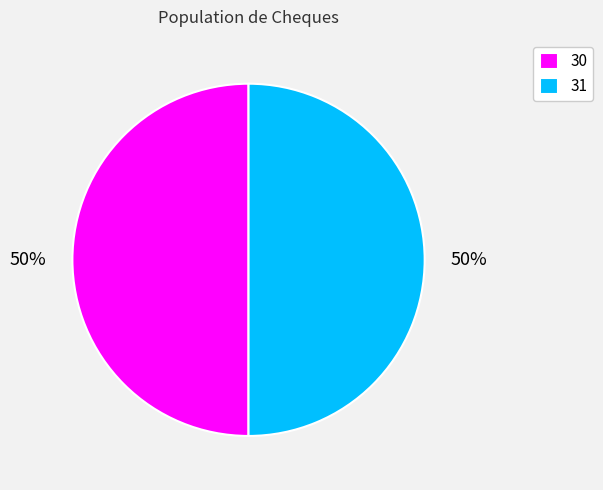

What percentage is the 30 slice, to the nearest percent?

50%